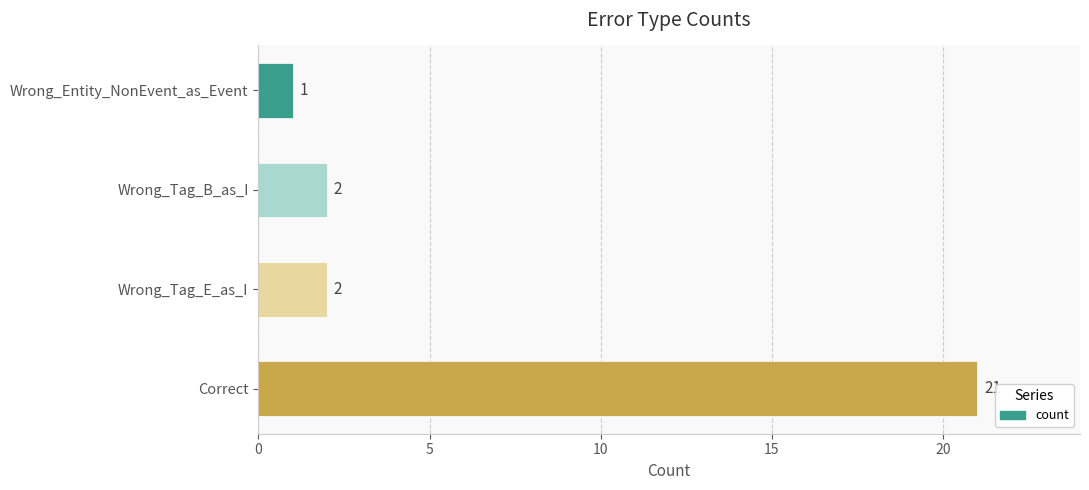

Are the bars horizontal?

Yes